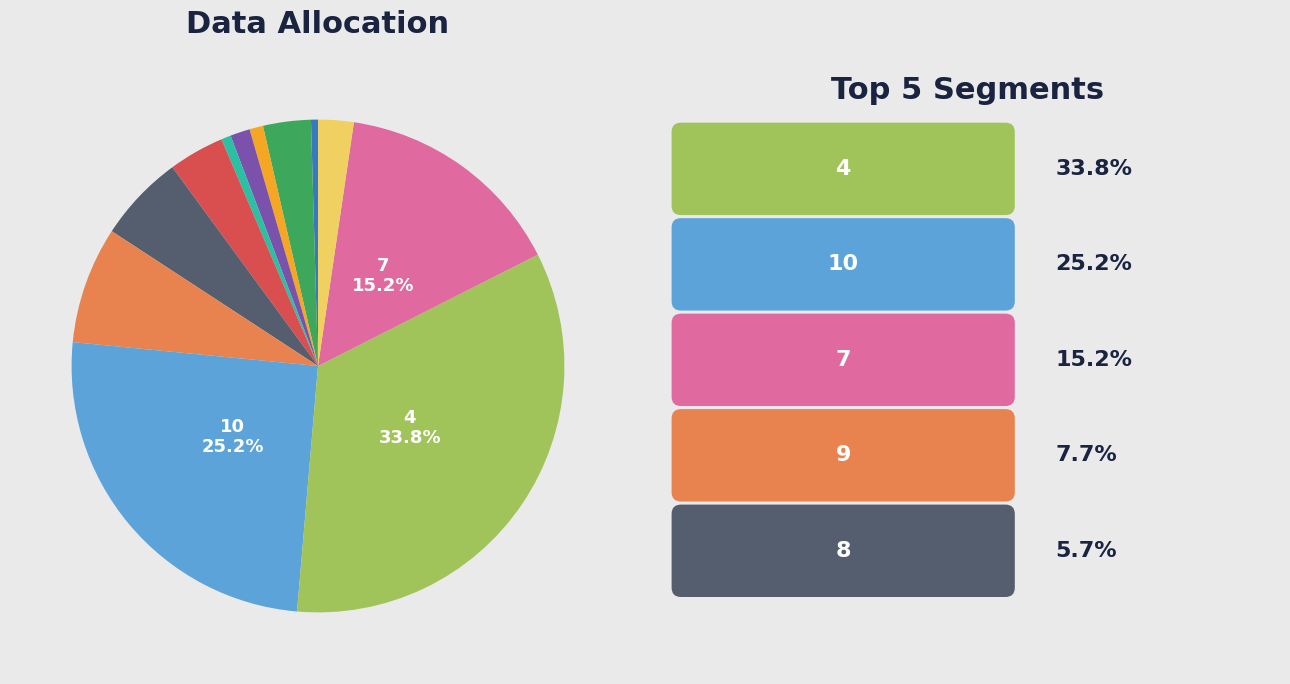

Does any single category account for the majority?

No